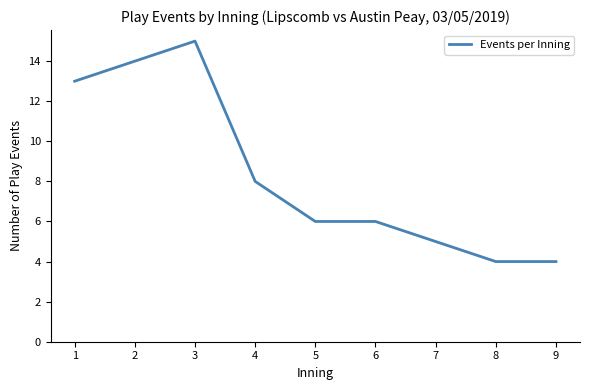

Is this an area chart (filled region under the line)?

No